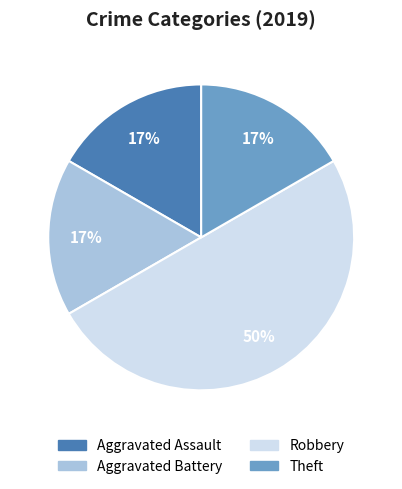

How many slices are in this pie chart?

4